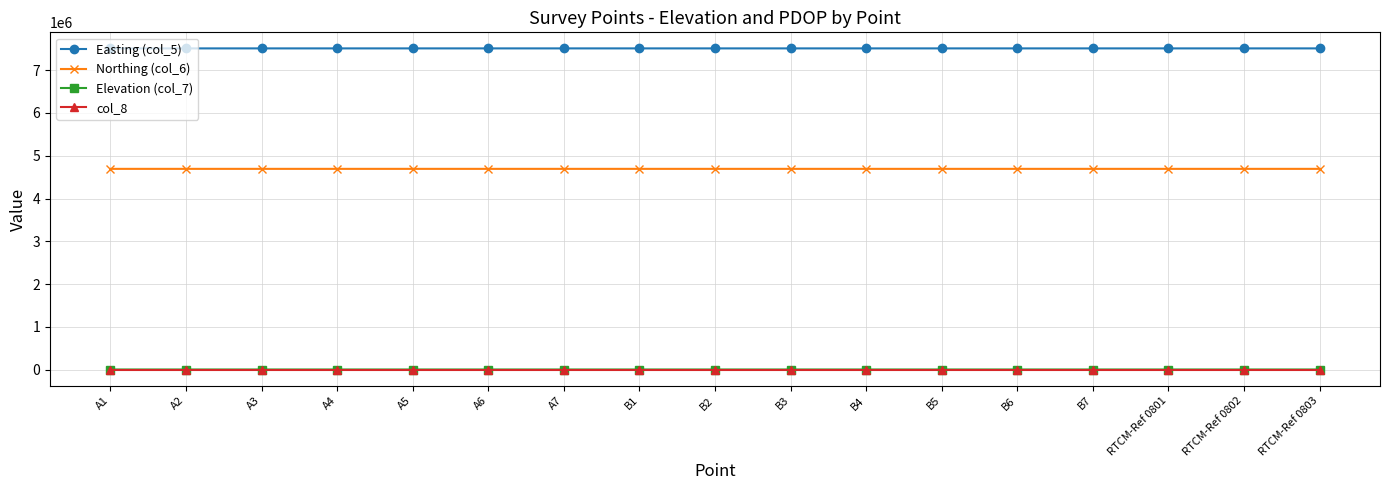

At which label does Easting (col_5) first exceed 7511021?

A4